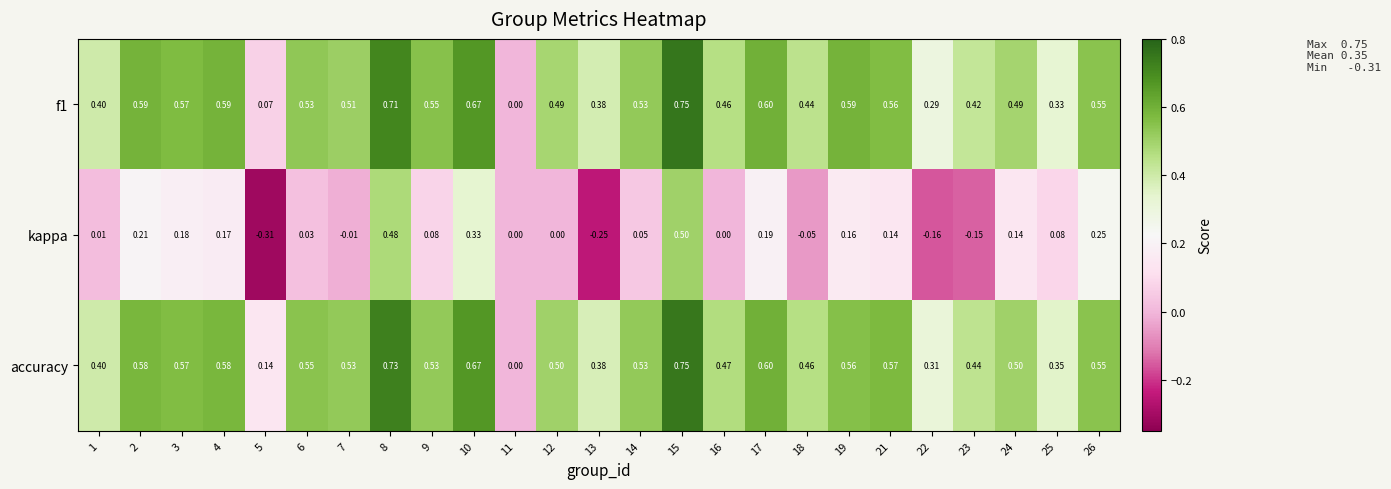

Which series has the largest total across all categories?

accuracy